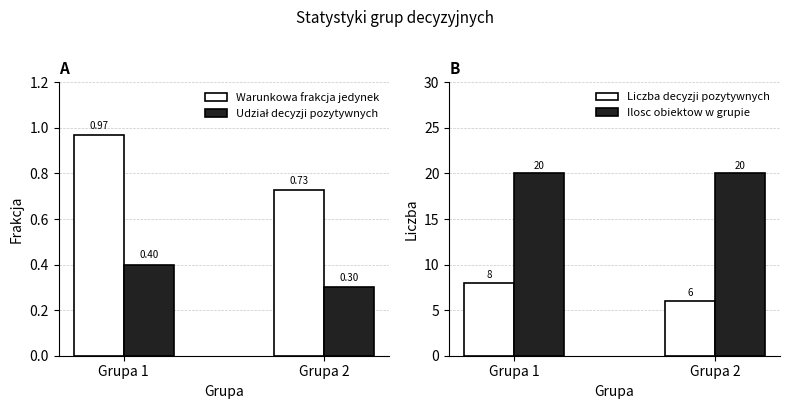

What is the difference between the Warunkowa frakcja jedynek values at Grupa 1 and Grupa 2?

0.2